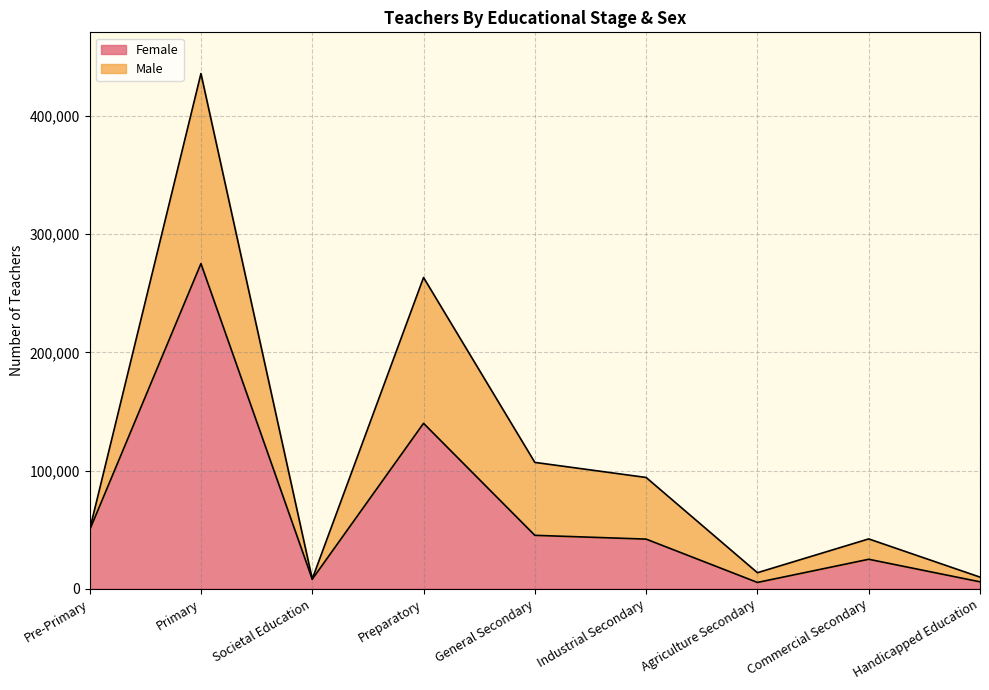

The chart shows a value of 41969 at Industrial Secondary. True or false?

True